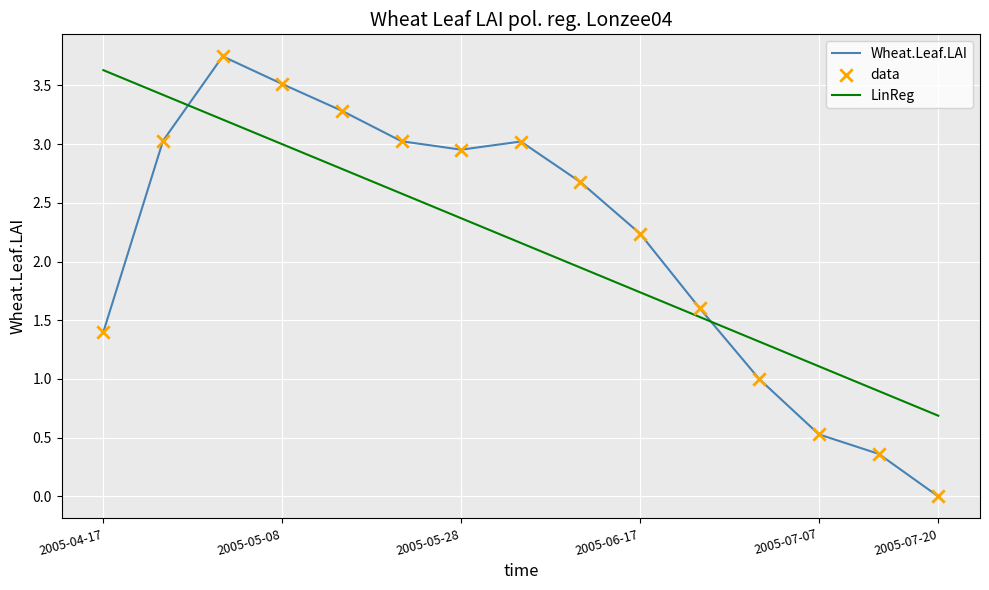

Which series has the widest spread of values?

Wheat.Leaf.LAI